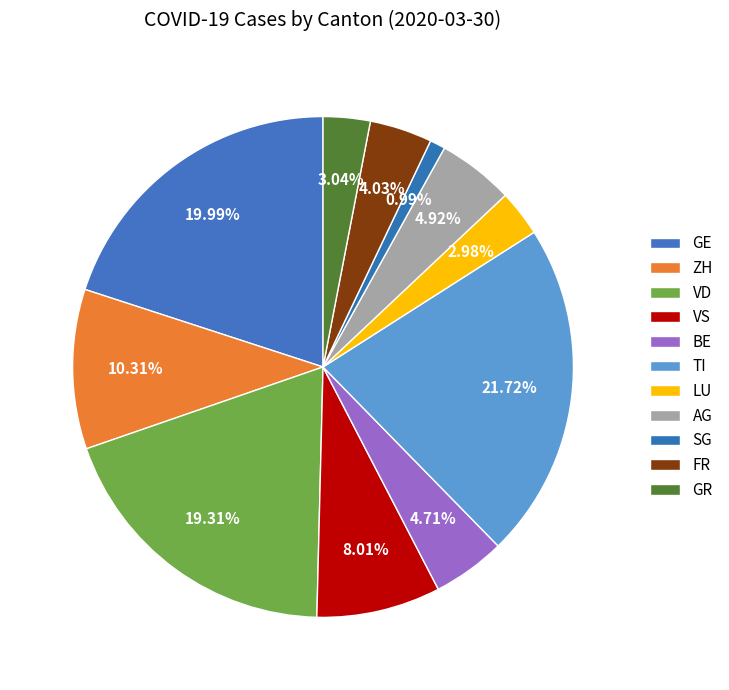

Count the number of slices in the pie.

11